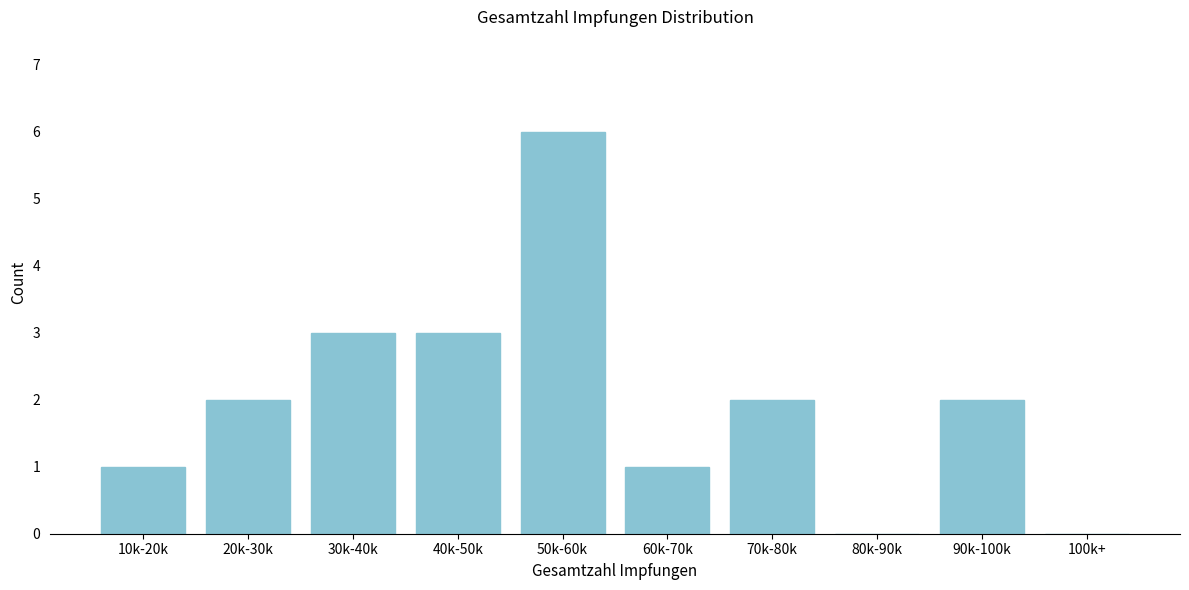

Reading left to right, extract all data points from this chart.

10k-20k=1	20k-30k=2	30k-40k=3	40k-50k=3	50k-60k=6	60k-70k=1	70k-80k=2	80k-90k=0	90k-100k=2	100k+=0